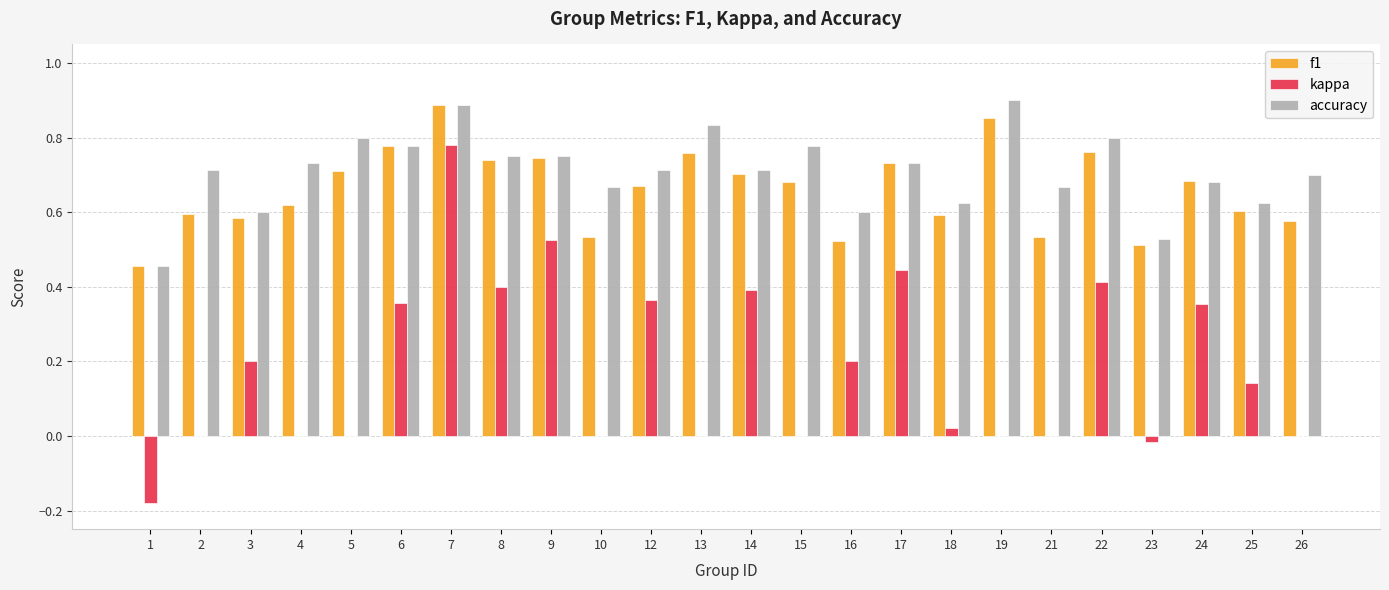

What is the sum of all f1 values?

15.8